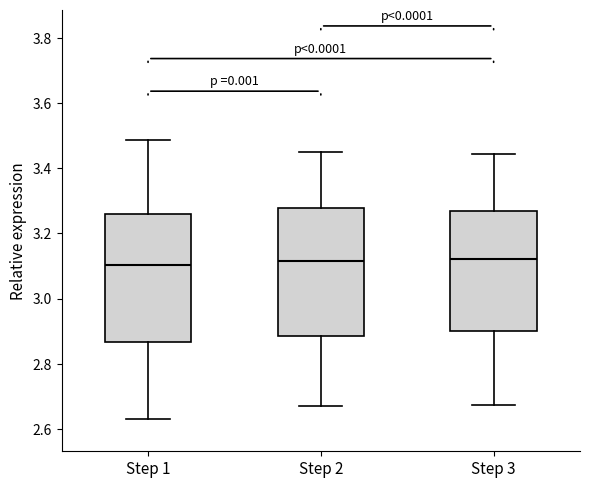

Reading left to right, read every box against the y-axis: the position of its median line, the range the box covers, and the ends of its whiskers. The values are not printed on the chart, so give them approximately, as read against the axis.

Step 1: median 3.10, box 2.86 to 3.26, whiskers 2.64 to 3.48
Step 2: median 3.12, box 2.88 to 3.28, whiskers 2.68 to 3.46
Step 3: median 3.12, box 2.90 to 3.26, whiskers 2.68 to 3.44